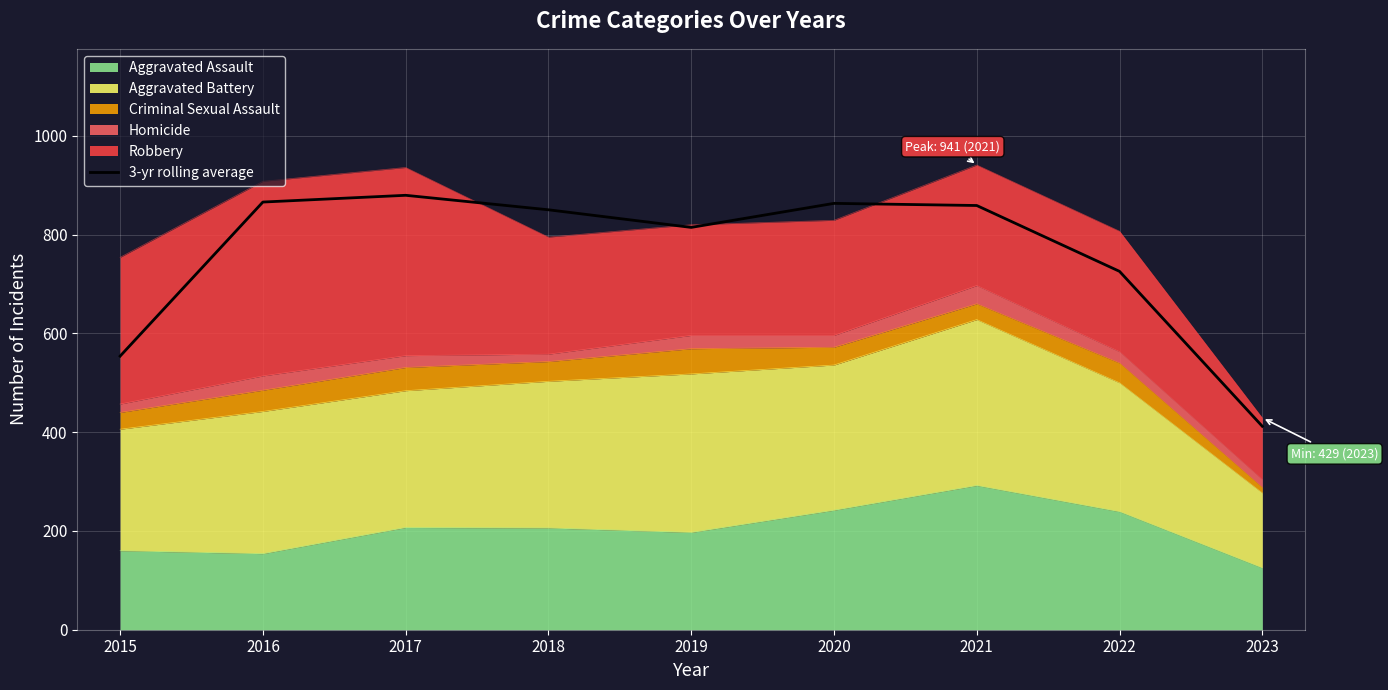

What is the smallest value displayed?

412.0